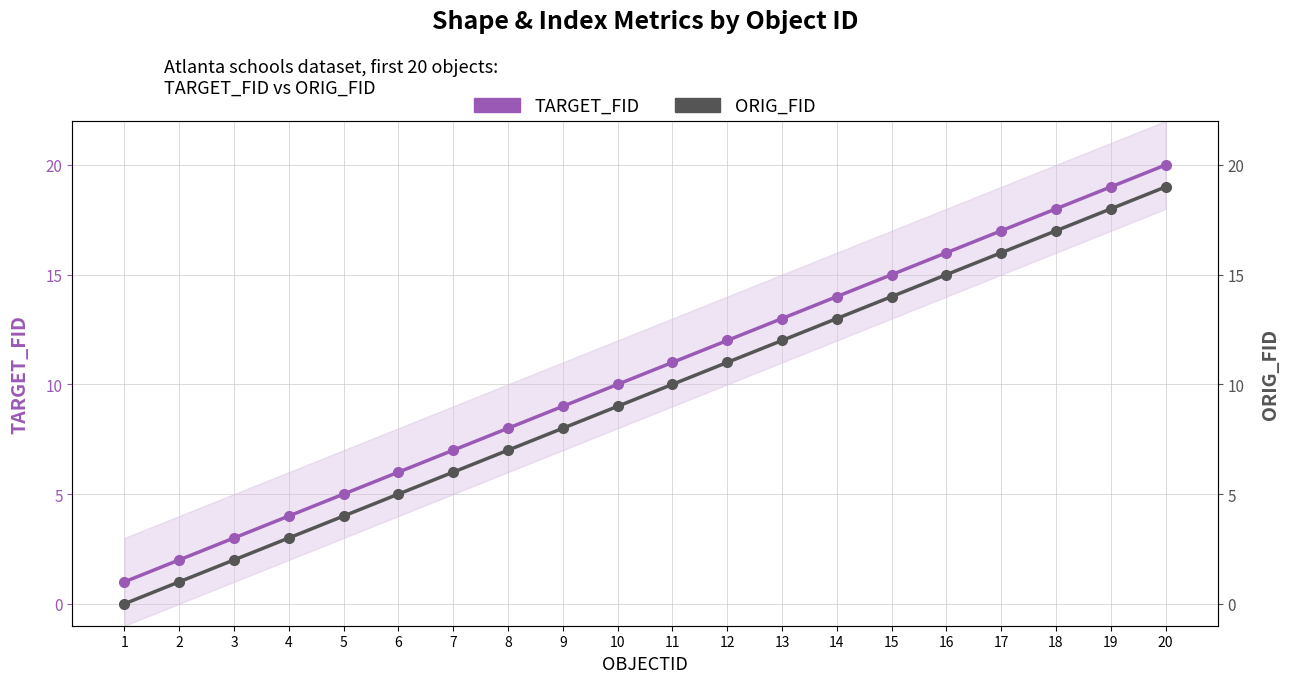

The ORIG_FID series shows 12 at 10. True or false?

False